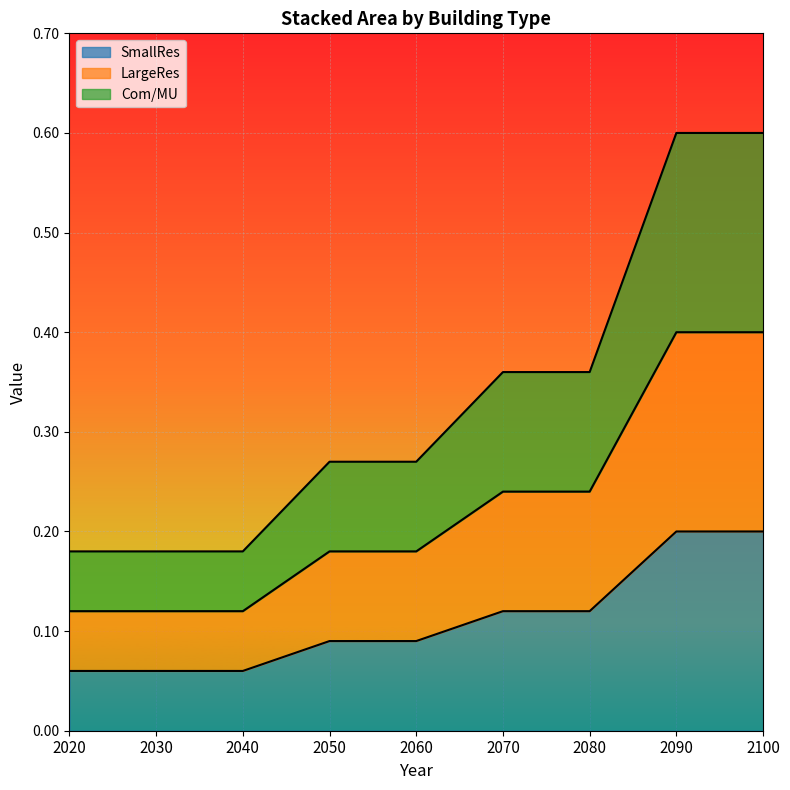

Which has a higher value, 2060 or 2090?

2090